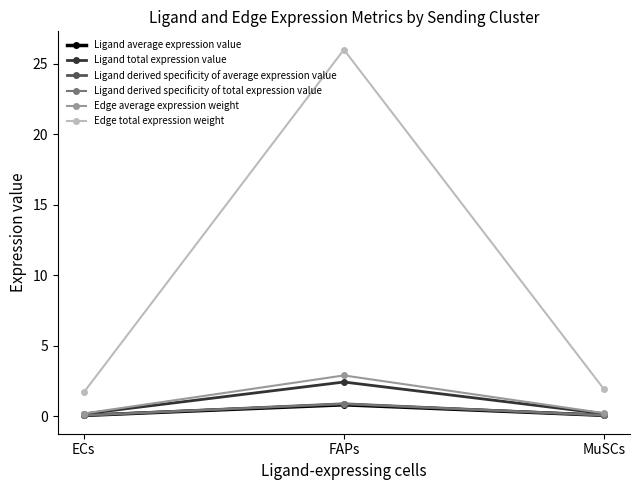

The Edge average expression weight series shows 0.1 at MuSCs. True or false?

False